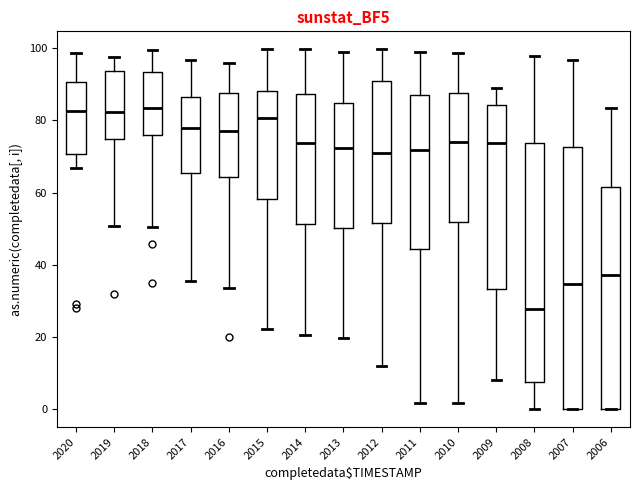

Reading left to right, read every box against the y-axis: the position of its median line, the range the box covers, and the ends of its whiskers. The values are not printed on the chart, so give them approximately, as read against the axis.

2020: median 82, box 70 to 90, whiskers 66 to 98
2019: median 82, box 74 to 94, whiskers 50 to 98
2018: median 84, box 76 to 94, whiskers 50 to 100
2017: median 78, box 66 to 86, whiskers 36 to 96
2016: median 78, box 64 to 88, whiskers 34 to 96
2015: median 80, box 58 to 88, whiskers 22 to 100
2014: median 74, box 52 to 88, whiskers 20 to 100
2013: median 72, box 50 to 84, whiskers 20 to 98
2012: median 70, box 52 to 90, whiskers 12 to 100
2011: median 72, box 44 to 88, whiskers 2 to 98
2010: median 74, box 52 to 88, whiskers 2 to 98
2009: median 74, box 34 to 84, whiskers 8 to 88
2008: median 28, box 8 to 74, whiskers 0 to 98
2007: median 34, box 0 to 72, whiskers 0 to 96
2006: median 38, box 0 to 62, whiskers 0 to 84